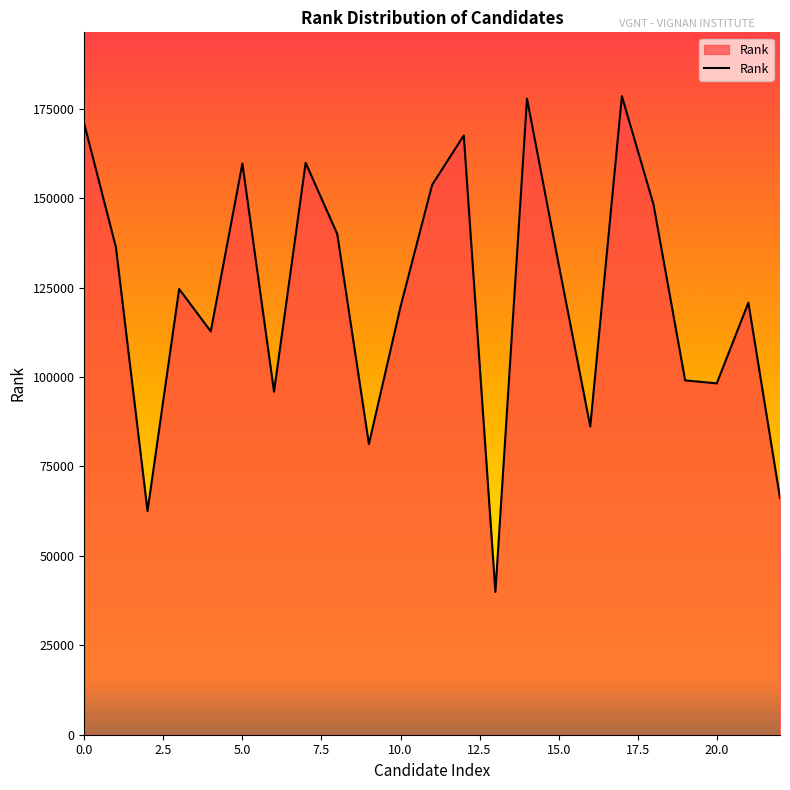

What is the maximum value shown in the chart?

178484